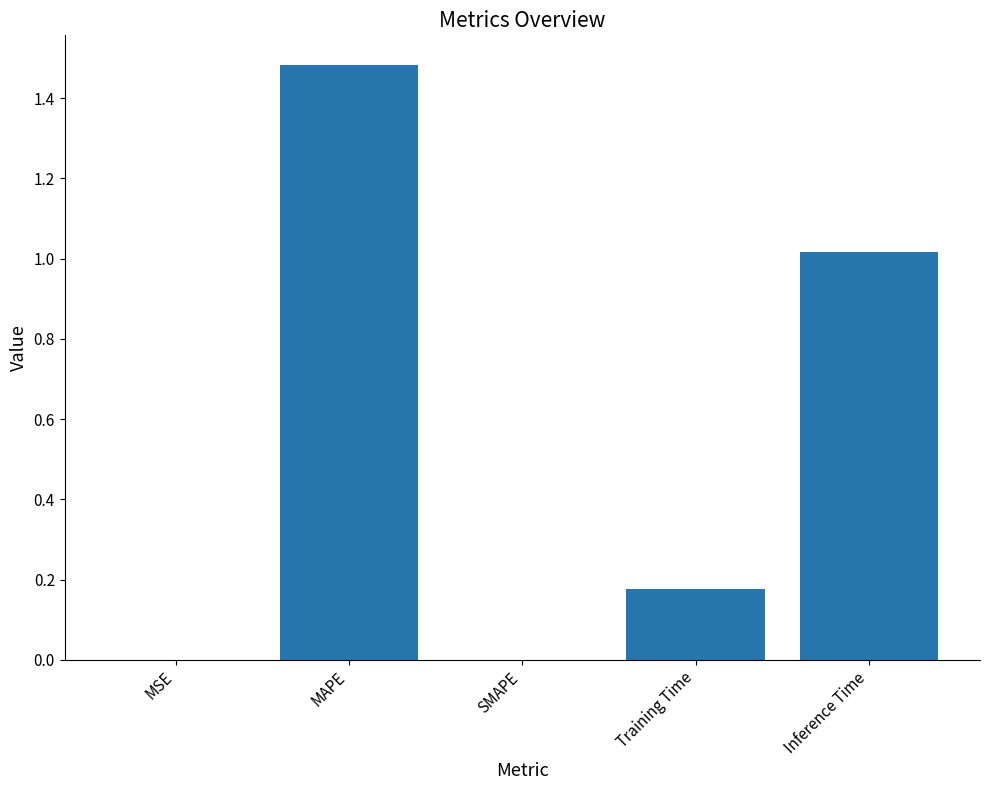

How many series are shown in this chart?

1